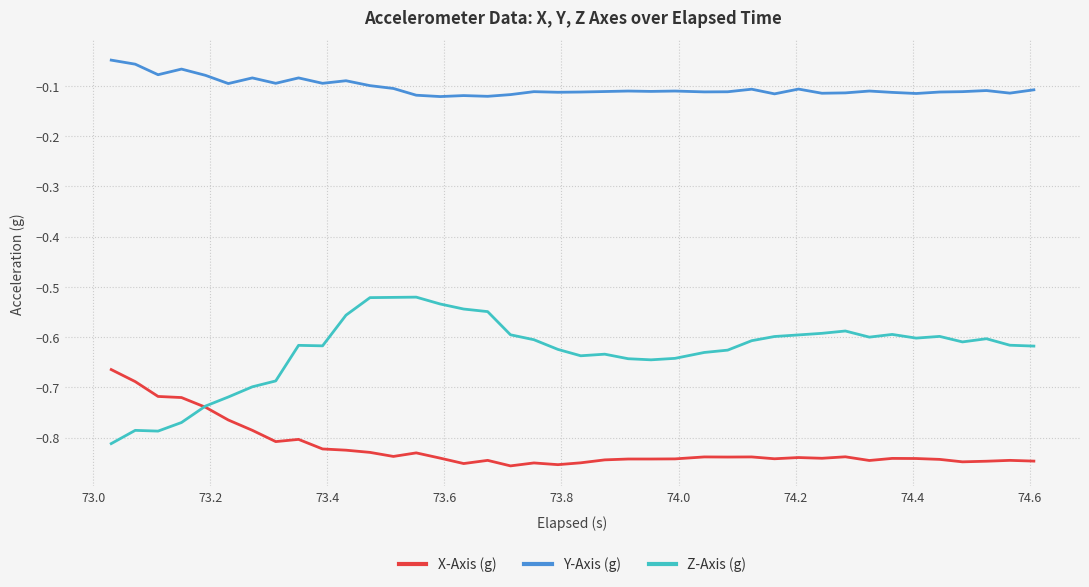

Which series has the largest total across all categories?

Y-Axis (g)